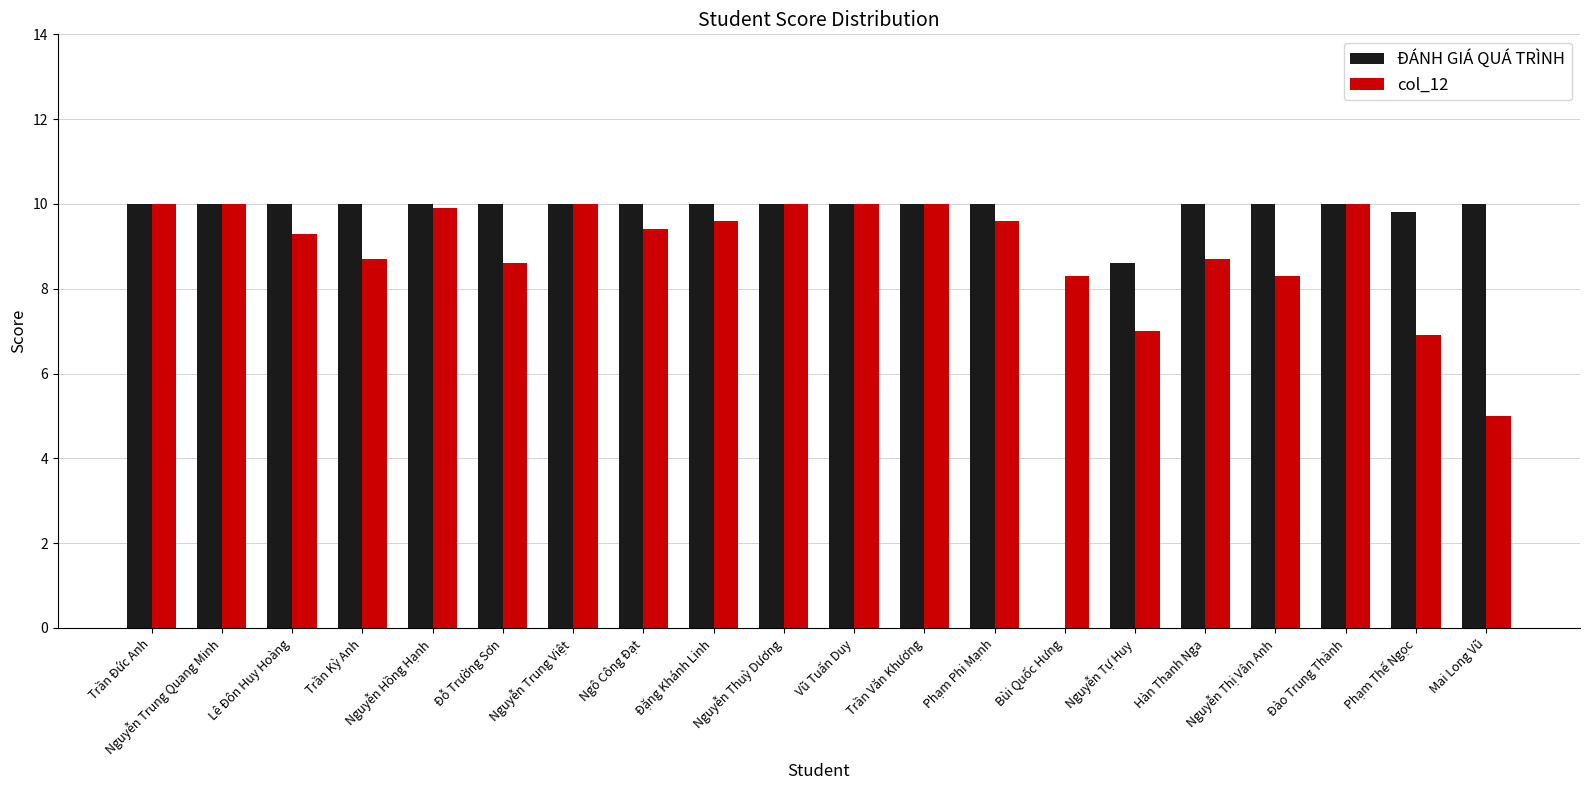

Reading left to right, what are all the values shown in this chart?

ĐÁNH GIÁ QUÁ TRÌNH: Trần Đức Anh=10.0	Nguyễn Trung Quang Minh=10.0	Lê Đôn Huy Hoàng=10.0	Trần Kỳ Anh=10.0	Nguyễn Hồng Hạnh=10.0	Đỗ Trường Sơn=10.0	Nguyễn Trung Việt=10.0	Ngô Công Đạt=10.0	Đặng Khánh Linh=10.0	Nguyễn Thuỳ Dương=10.0	Vũ Tuấn Duy=10.0	Trần Văn Khương=10.0	Phạm Phi Mạnh=10.0	Bùi Quốc Hưng=0.0	Nguyễn Tự Huy=8.6	Hàn Thanh Nga=10.0	Nguyễn Thị Vân Anh=10.0	Đào Trung Thành=10.0	Phạm Thế Ngọc=9.8	Mai Long Vũ=10.0
col_12: Trần Đức Anh=10.0	Nguyễn Trung Quang Minh=10.0	Lê Đôn Huy Hoàng=9.3	Trần Kỳ Anh=8.7	Nguyễn Hồng Hạnh=9.9	Đỗ Trường Sơn=8.6	Nguyễn Trung Việt=10.0	Ngô Công Đạt=9.4	Đặng Khánh Linh=9.6	Nguyễn Thuỳ Dương=10.0	Vũ Tuấn Duy=10.0	Trần Văn Khương=10.0	Phạm Phi Mạnh=9.6	Bùi Quốc Hưng=8.3	Nguyễn Tự Huy=7.0	Hàn Thanh Nga=8.7	Nguyễn Thị Vân Anh=8.3	Đào Trung Thành=10.0	Phạm Thế Ngọc=6.9	Mai Long Vũ=5.0